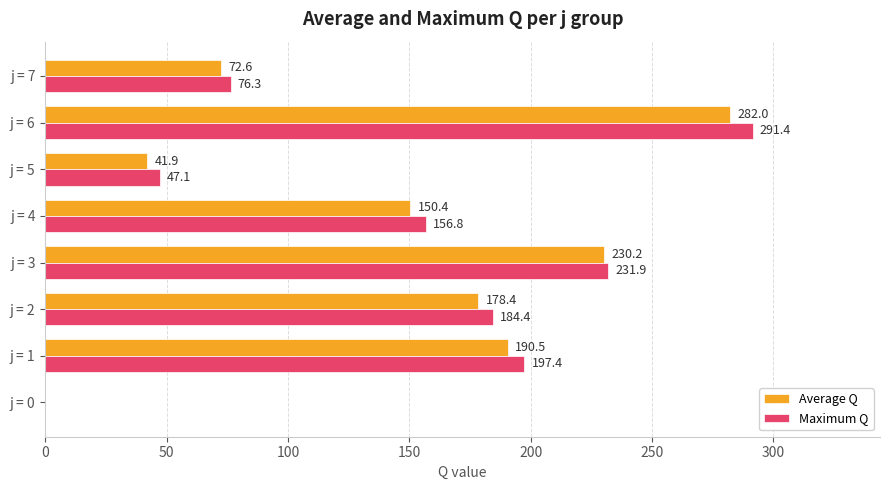

At which category does the chart reach its peak across all series?

j = 6